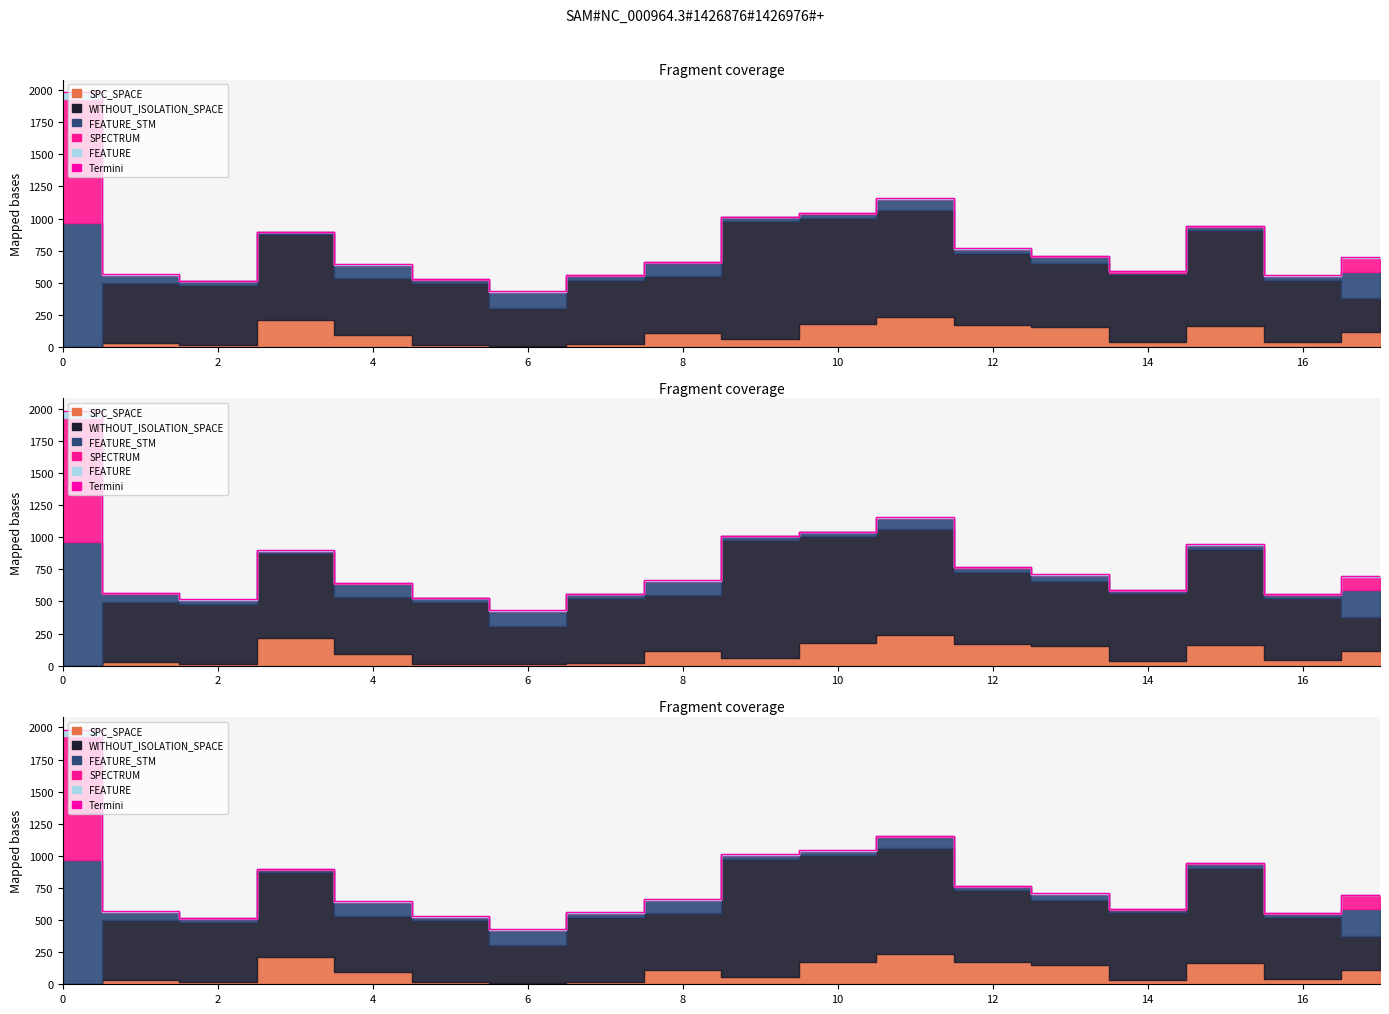

The chart shows a value of 742 at 0. True or false?

False